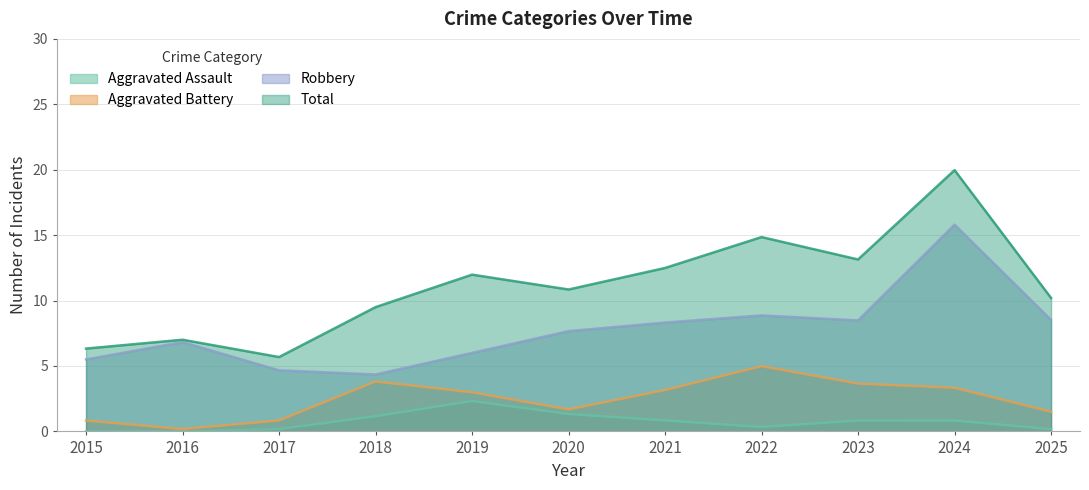

Which series has the largest range (max minus min)?

Total